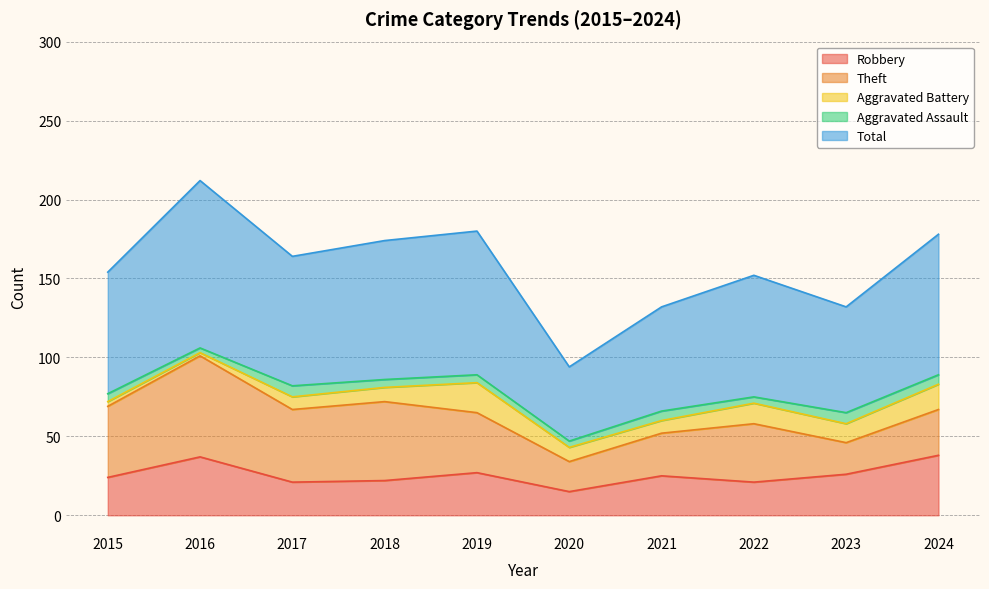

In Robbery, how many points are lower than both neighbors (excluding endpoints)?

3